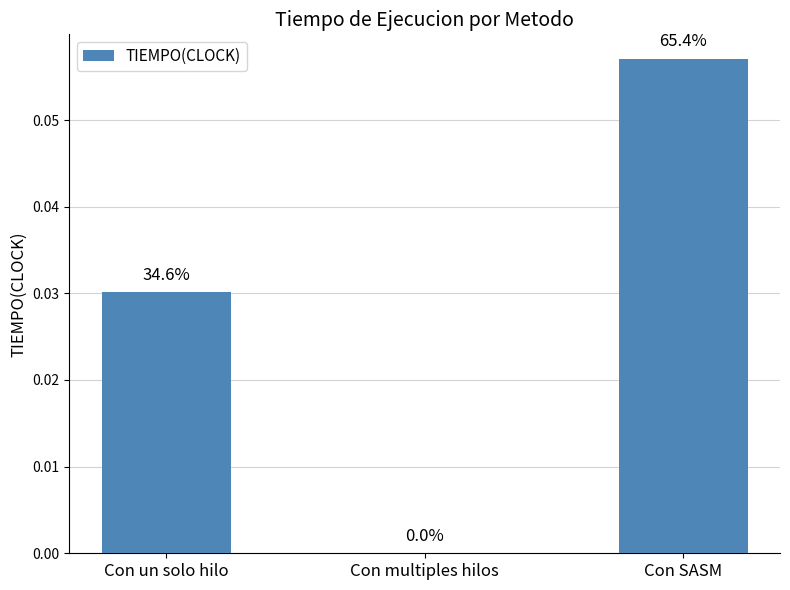

Are the bars horizontal?

No